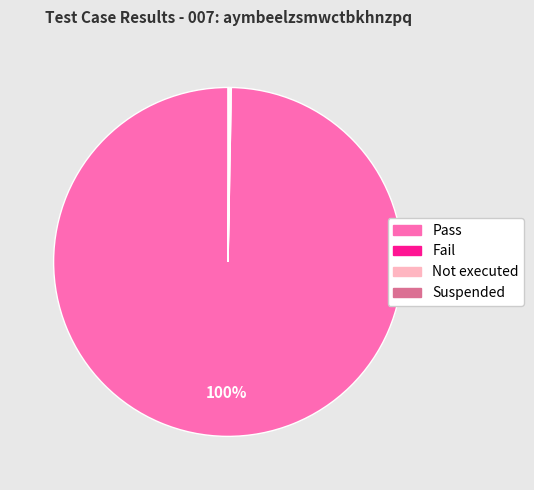

To the nearest percent, what portion does Pass represent?

100%